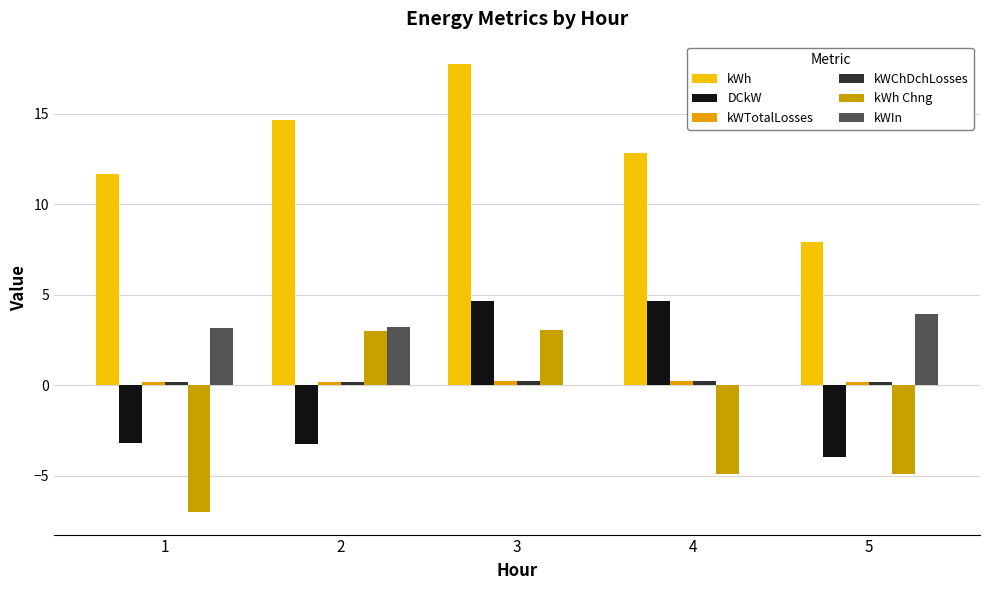

The DCkW series shows 4.7 at 3. True or false?

True